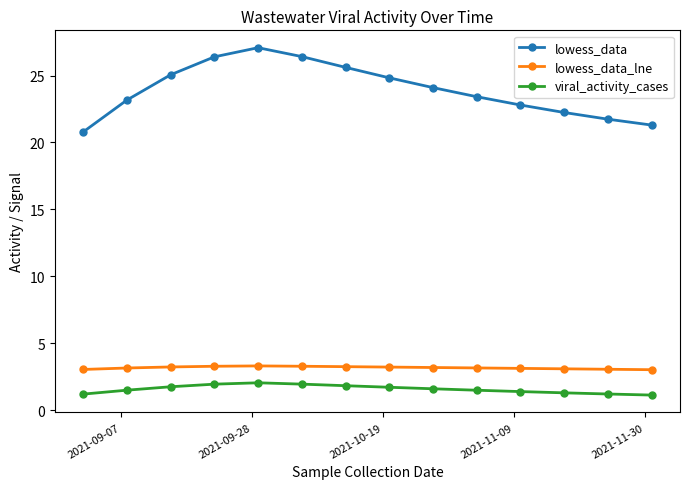

Which series has the largest range (max minus min)?

lowess_data